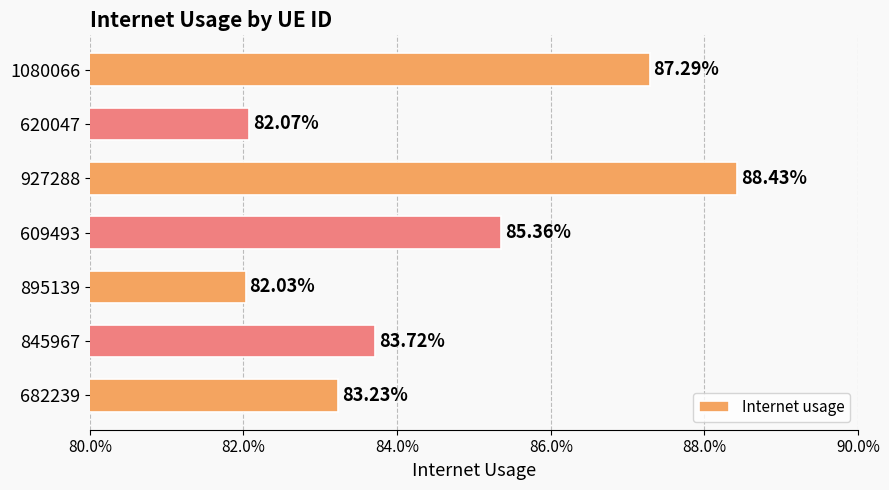

Are the bars horizontal?

Yes